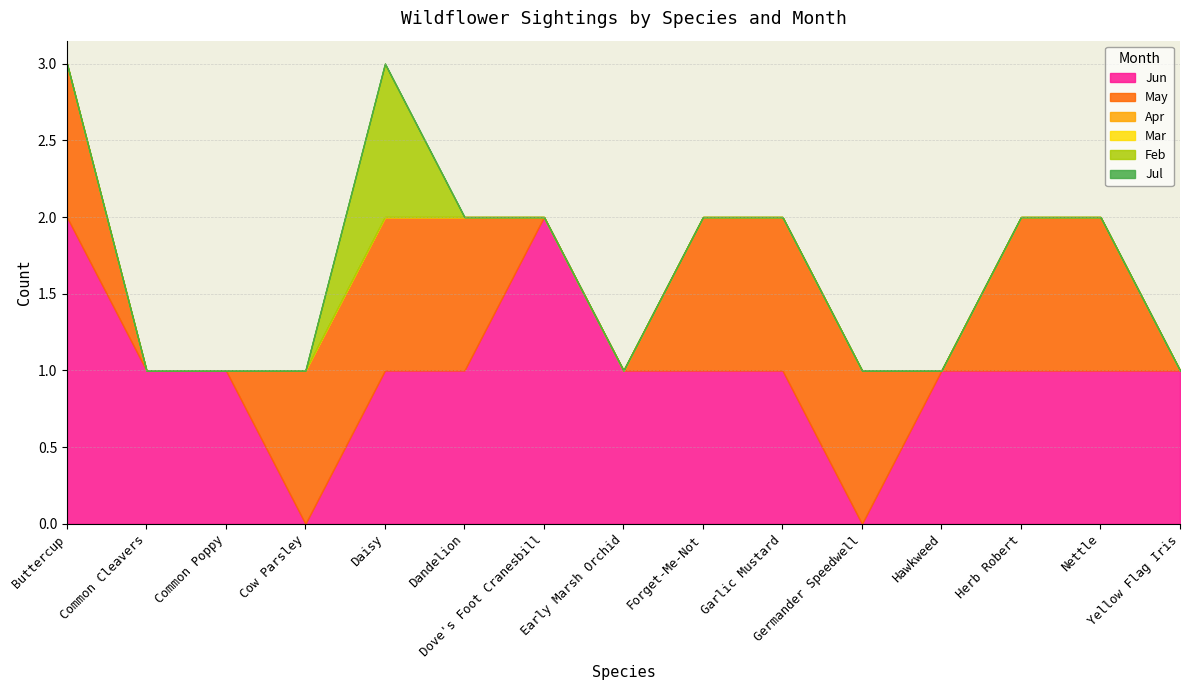

At which category does Jun reach its first local peak?

Dove's Foot Cranesbill